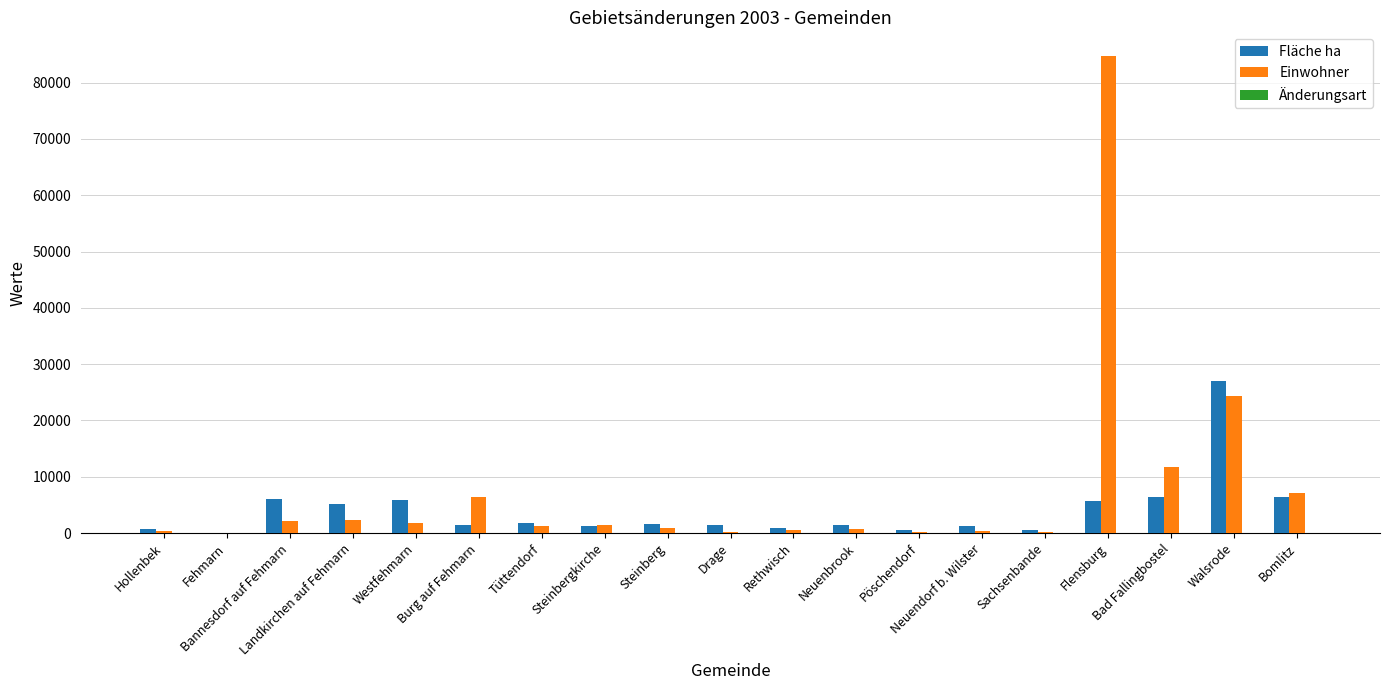

What value does the Einwohner series have at Bad Fallingbostel, to the nearest 10?

11810